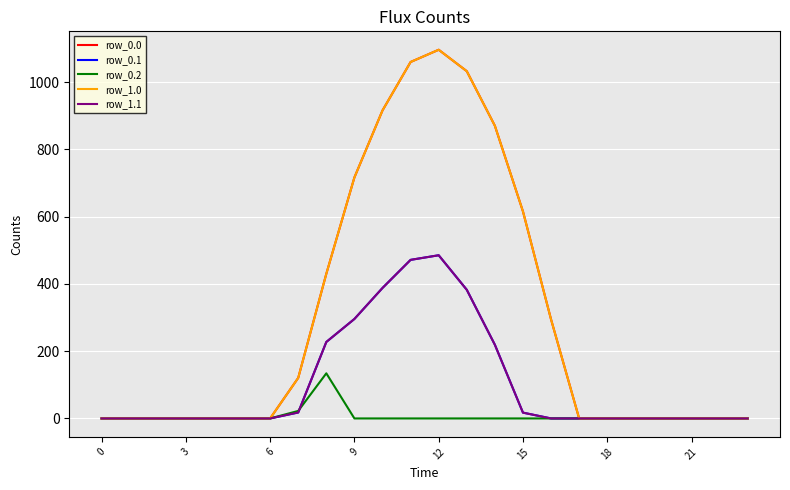

True or false: row_1.0 and row_0.1 cross at least once.

False